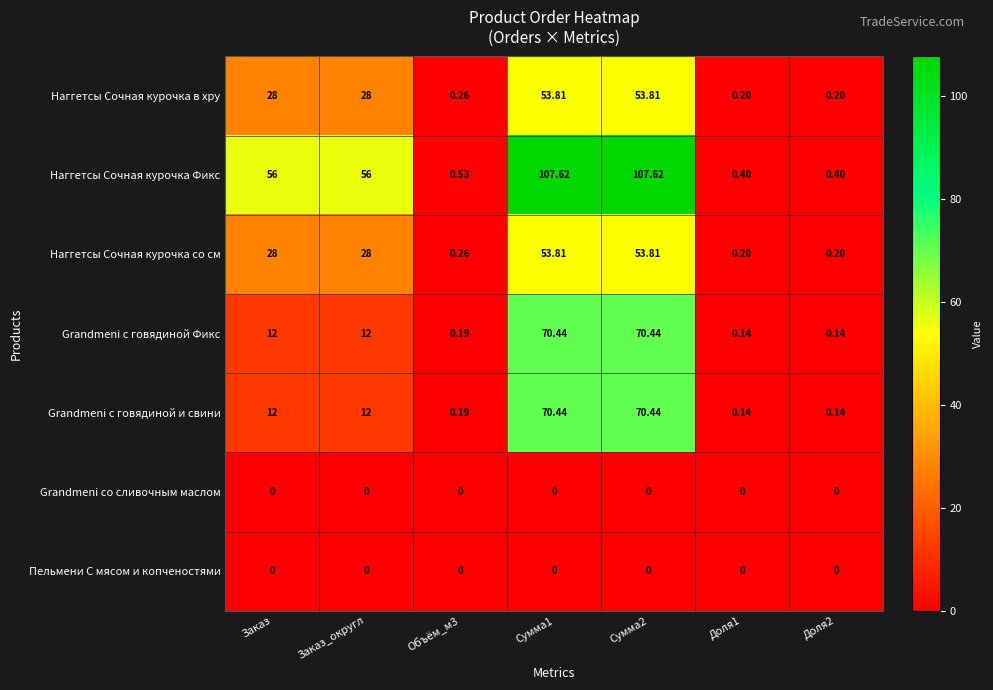

Which series has the widest spread of values?

Наггетсы Сочная курочка Фикс